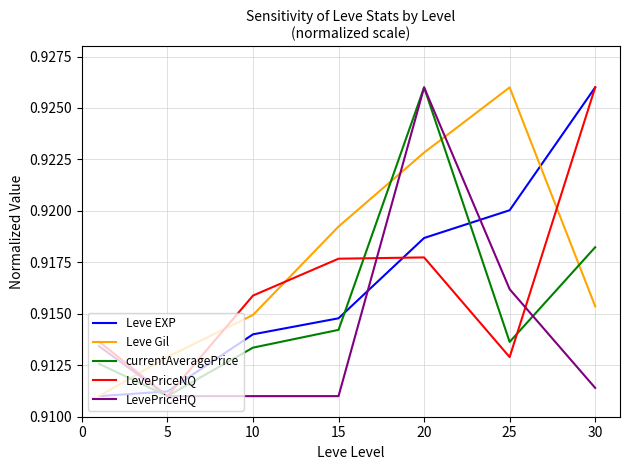

True or false: LevePriceNQ and Leve Gil intersect in this chart.

True